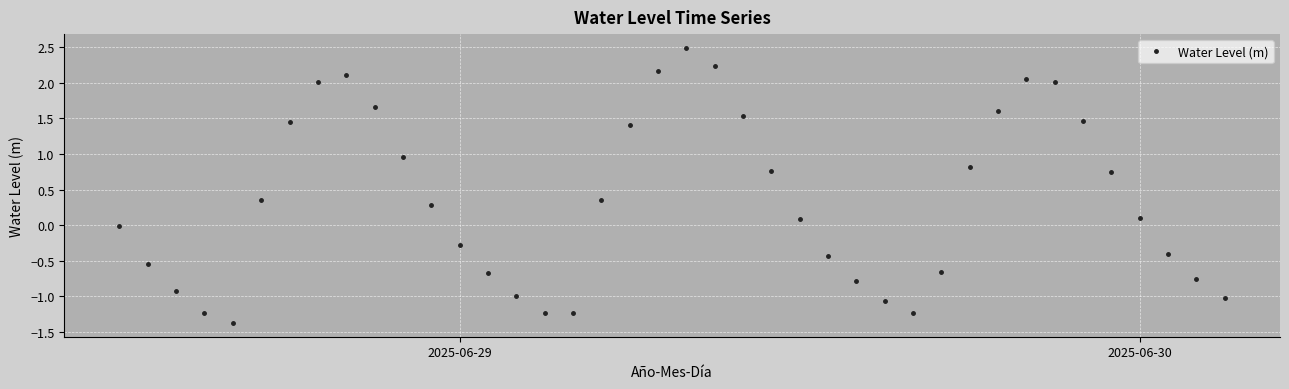

How many lines are shown in the chart?

1